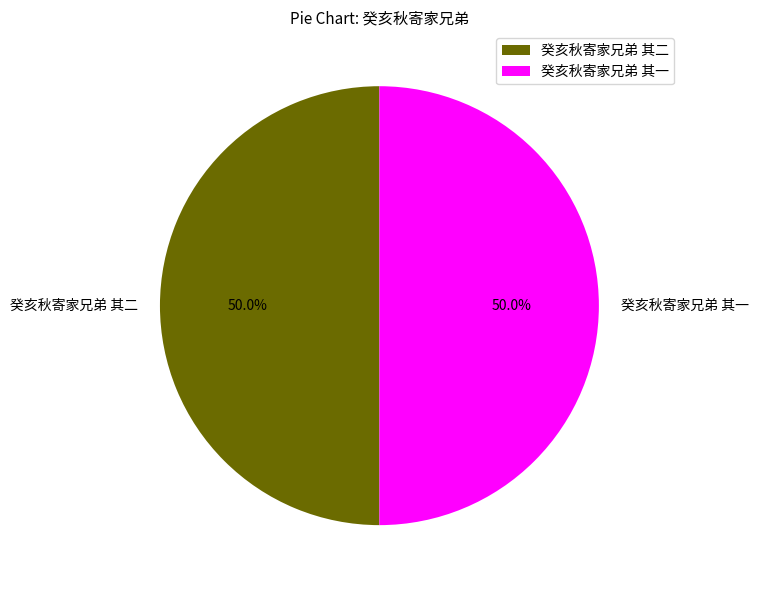

Approximately how many times larger is the value at 癸亥秋寄家兄弟 其二 compared to 癸亥秋寄家兄弟 其一?

1.0